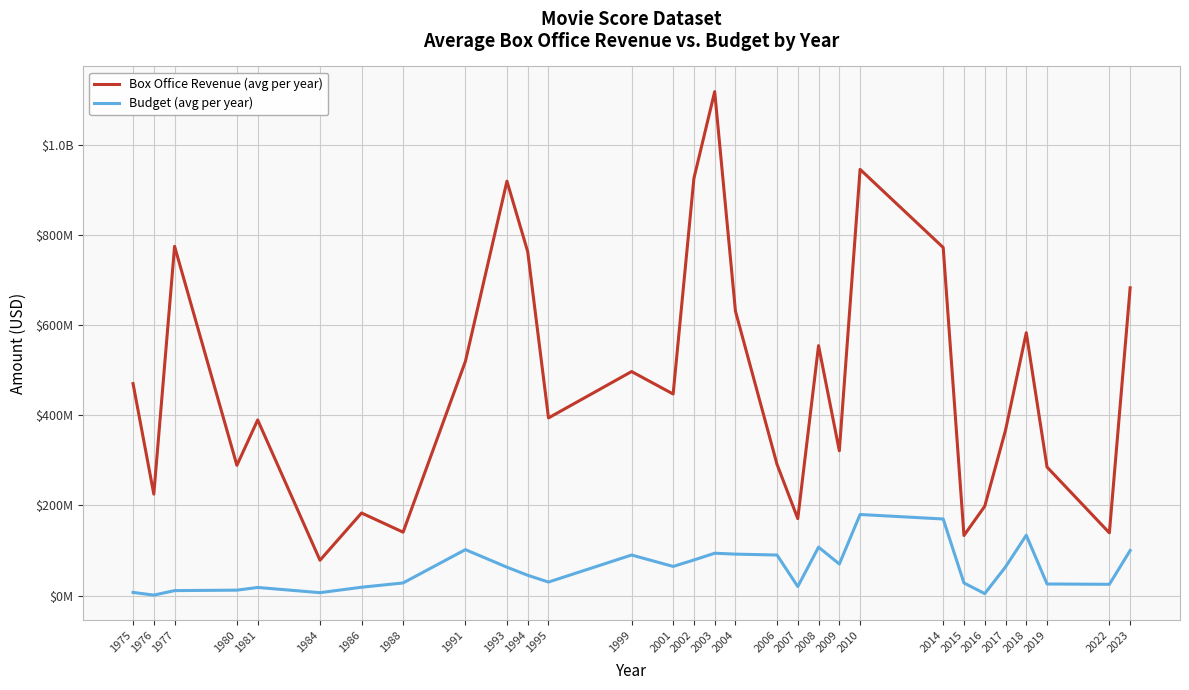

True or false: Box Office Revenue (avg per year) and Budget (avg per year) intersect in this chart.

False